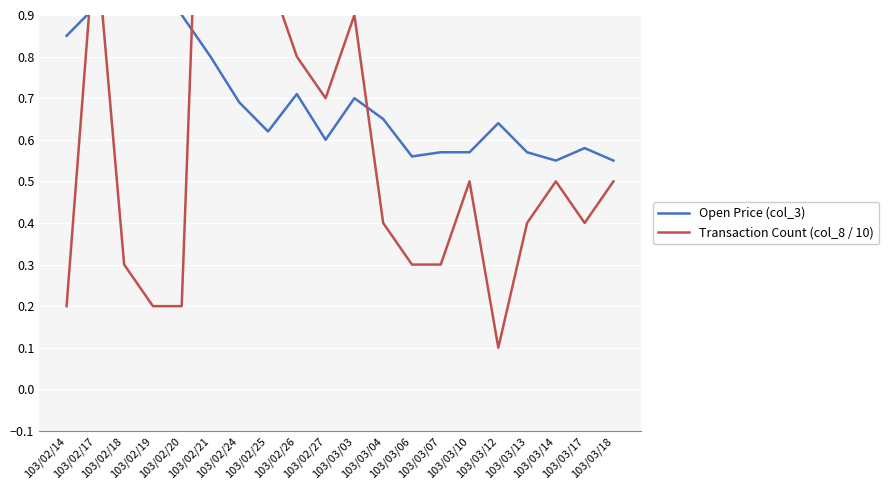

How many interior local peaks does the Open Price (col_3) series have?

5